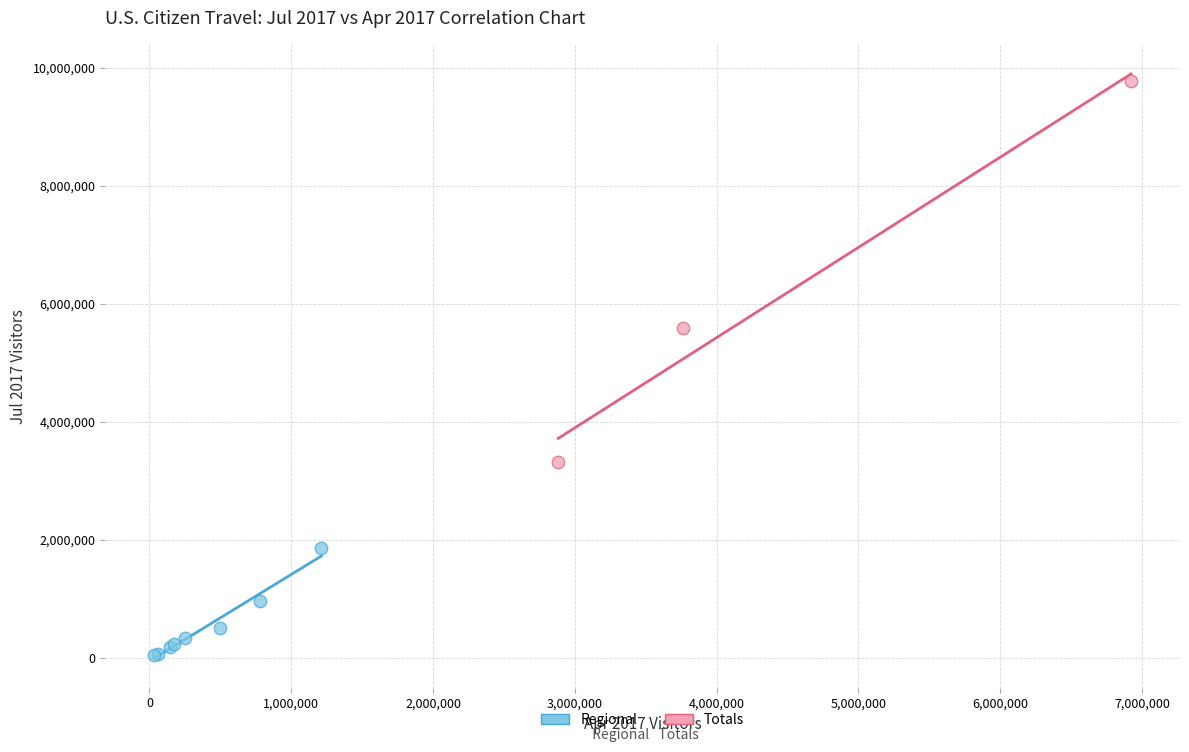

Which series reaches the minimum Y coordinate?

Regional